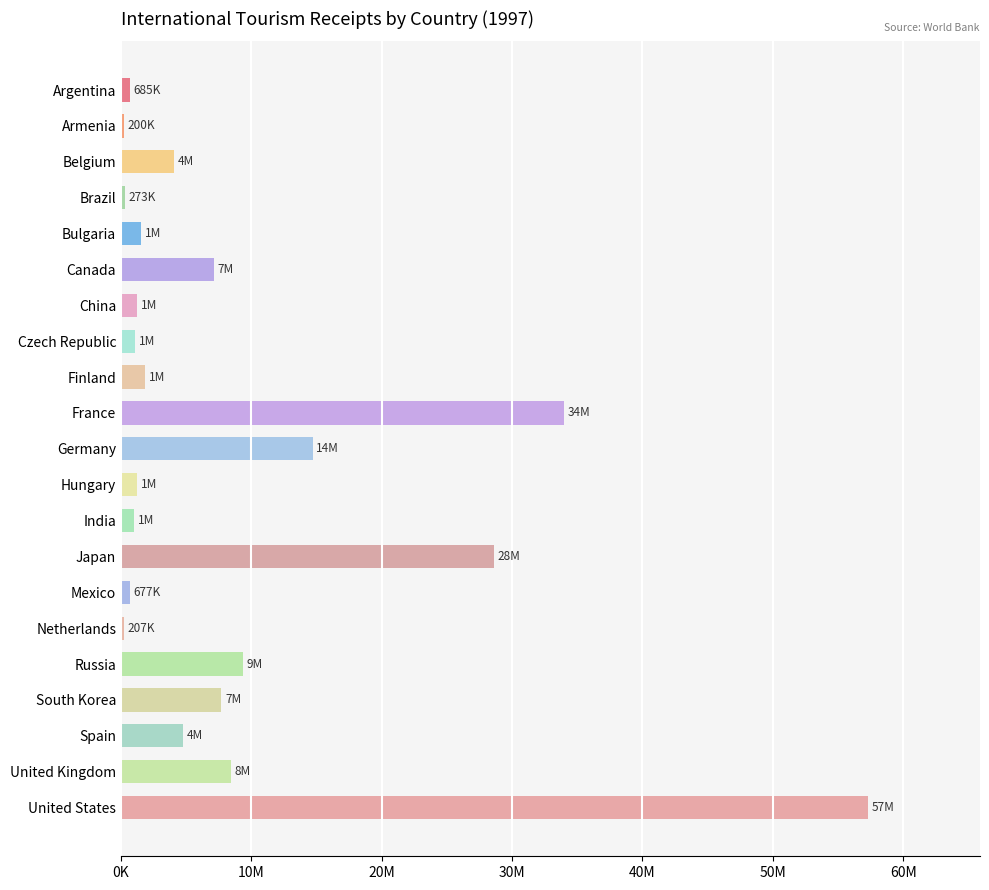

What is the difference between the values at Argentina and Canada?

6415000